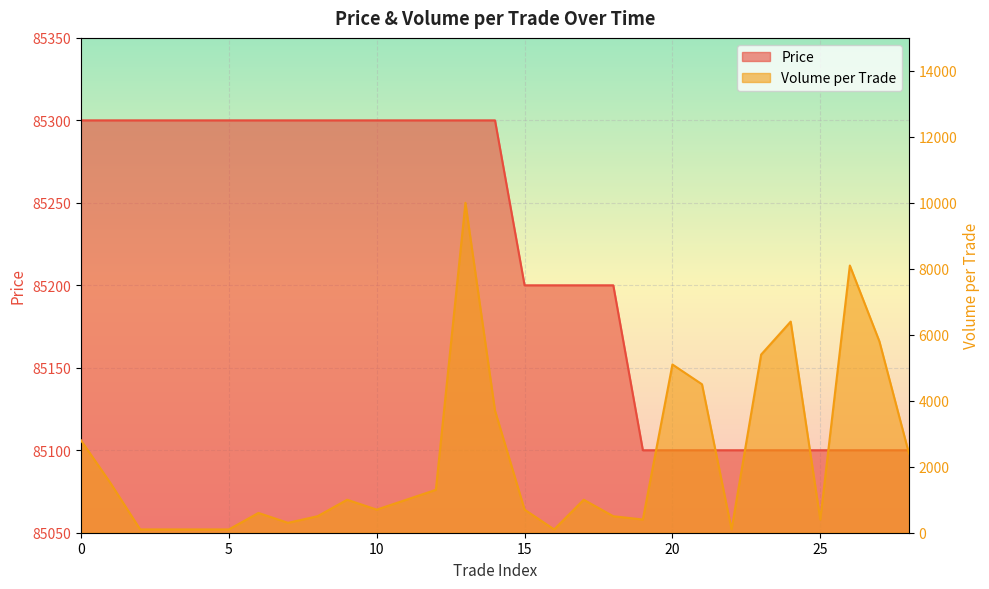

How many data points in Volume_per_trade are less than 1000?

14